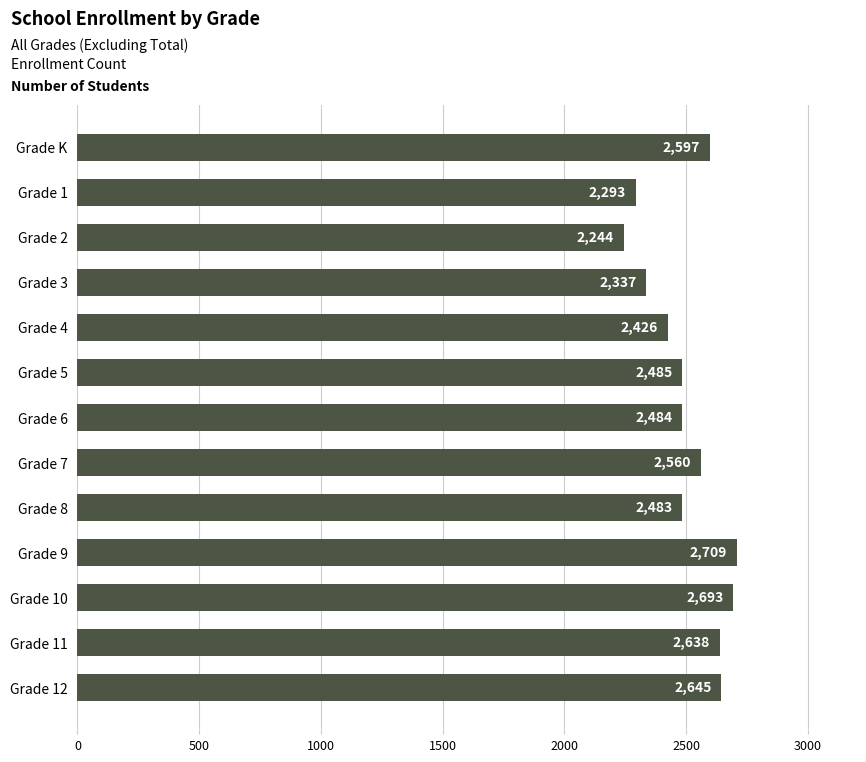

What position from the top is Grade 8?

9